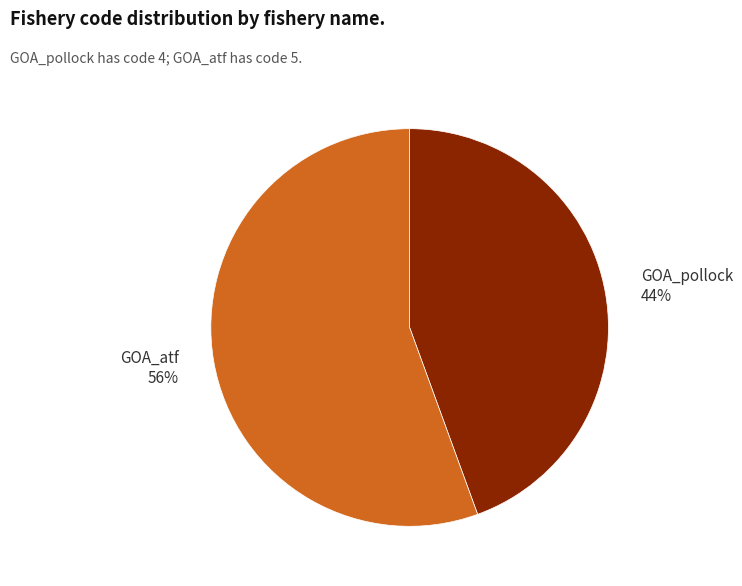

Which category has the smallest portion of the pie?

GOA_pollock